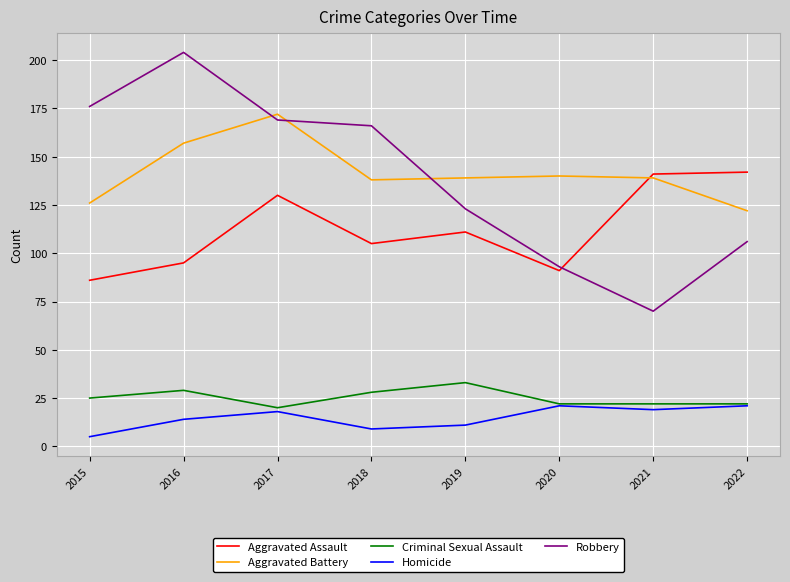

What is the spread (max minus min) of values at 2019?

128